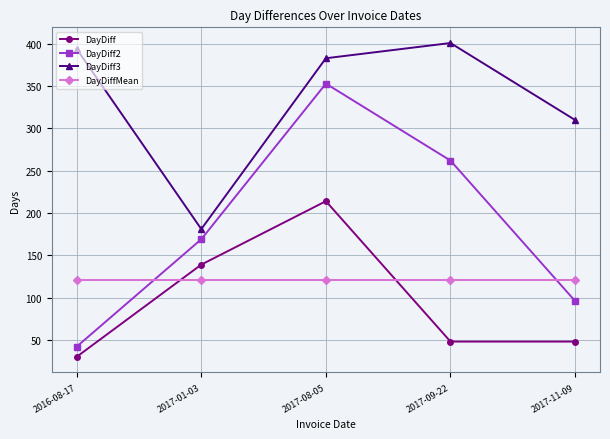

At which label is DayDiff closest to 122?

2017-01-03